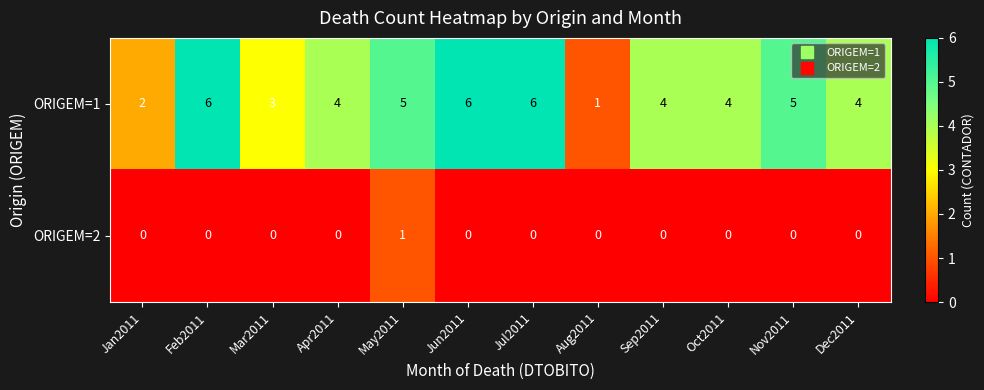

Which series has the largest total across all categories?

ORIGEM=1